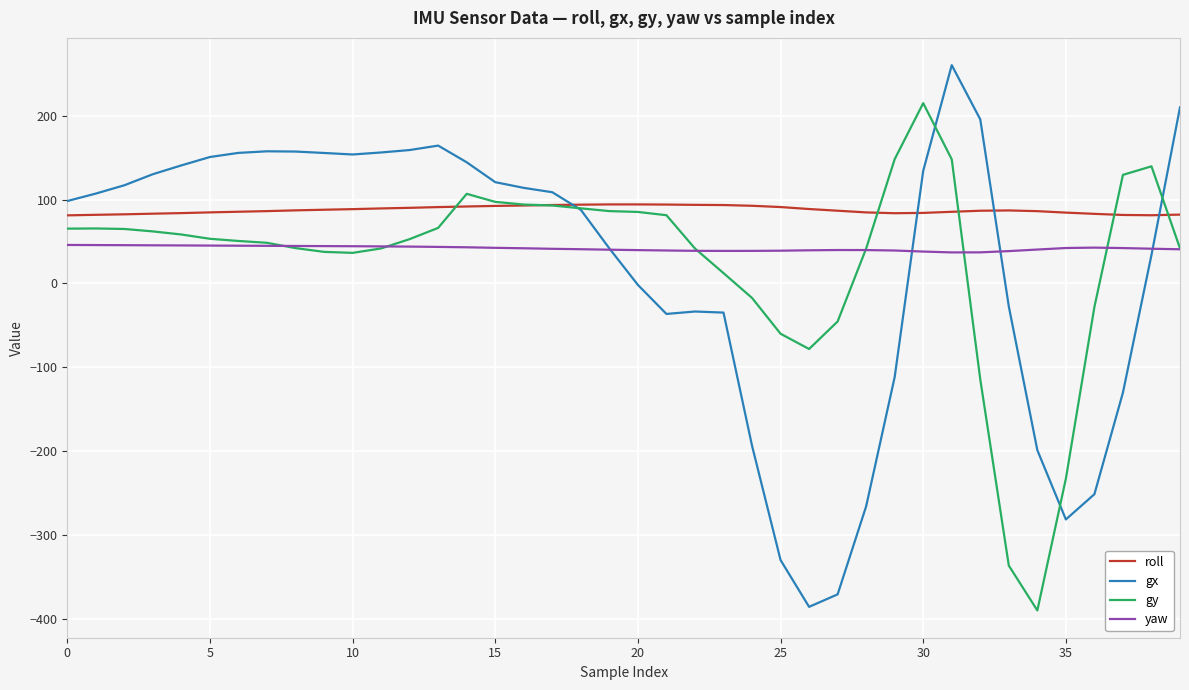

Which series has the largest range (max minus min)?

gx